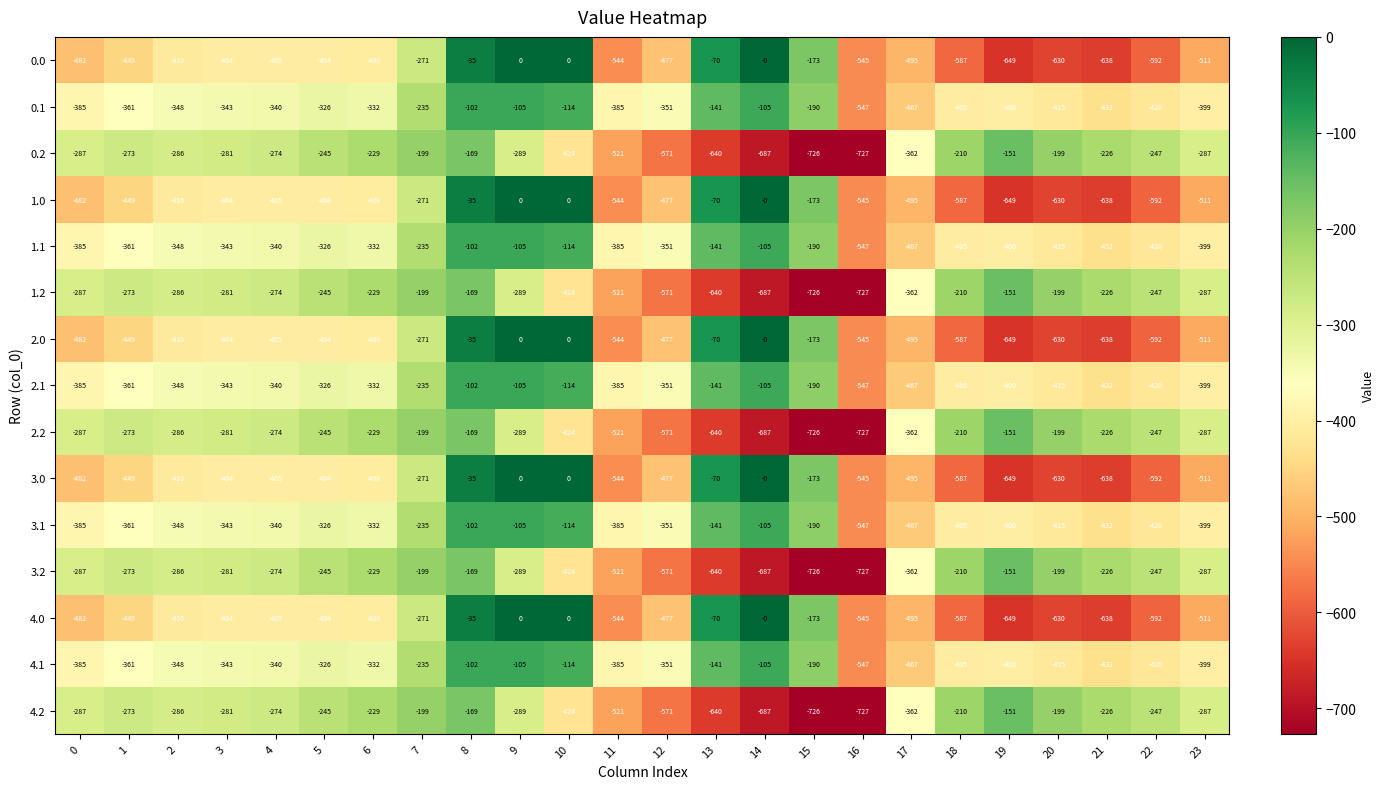

What is the difference between the highest and lowest values at 12?

220